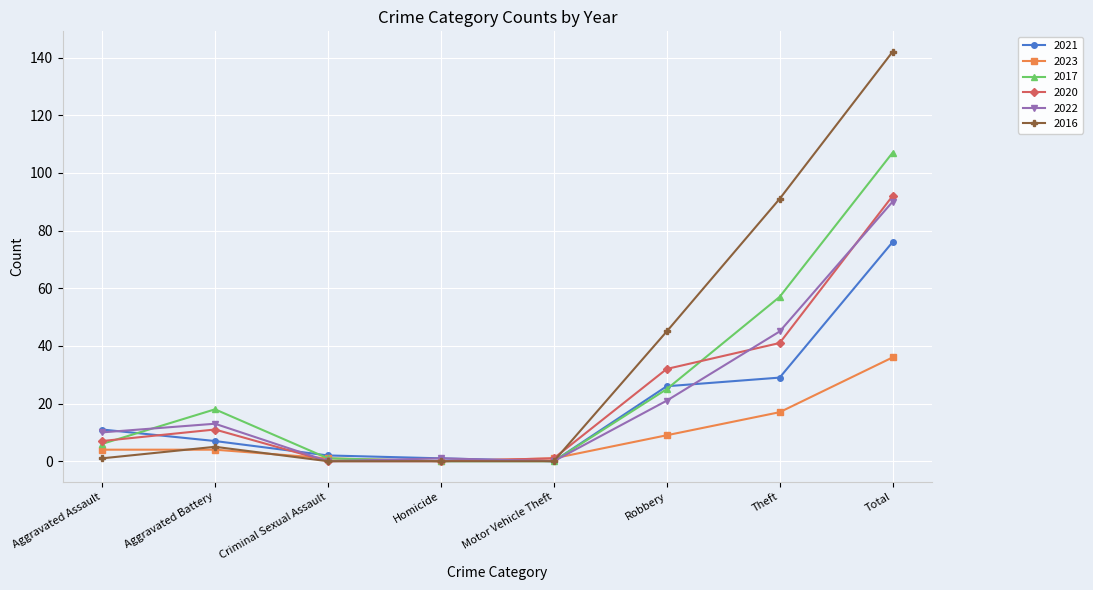

What position from the left is Robbery?

6